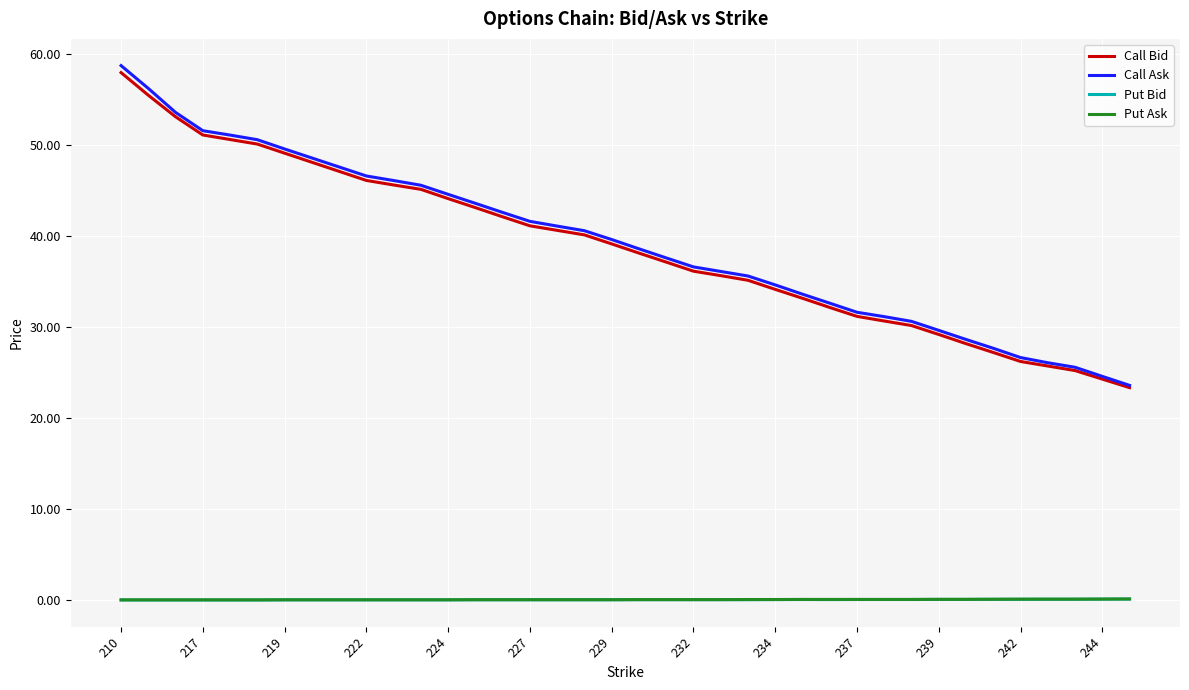

True or false: Put Bid and Call Ask cross at least once.

False